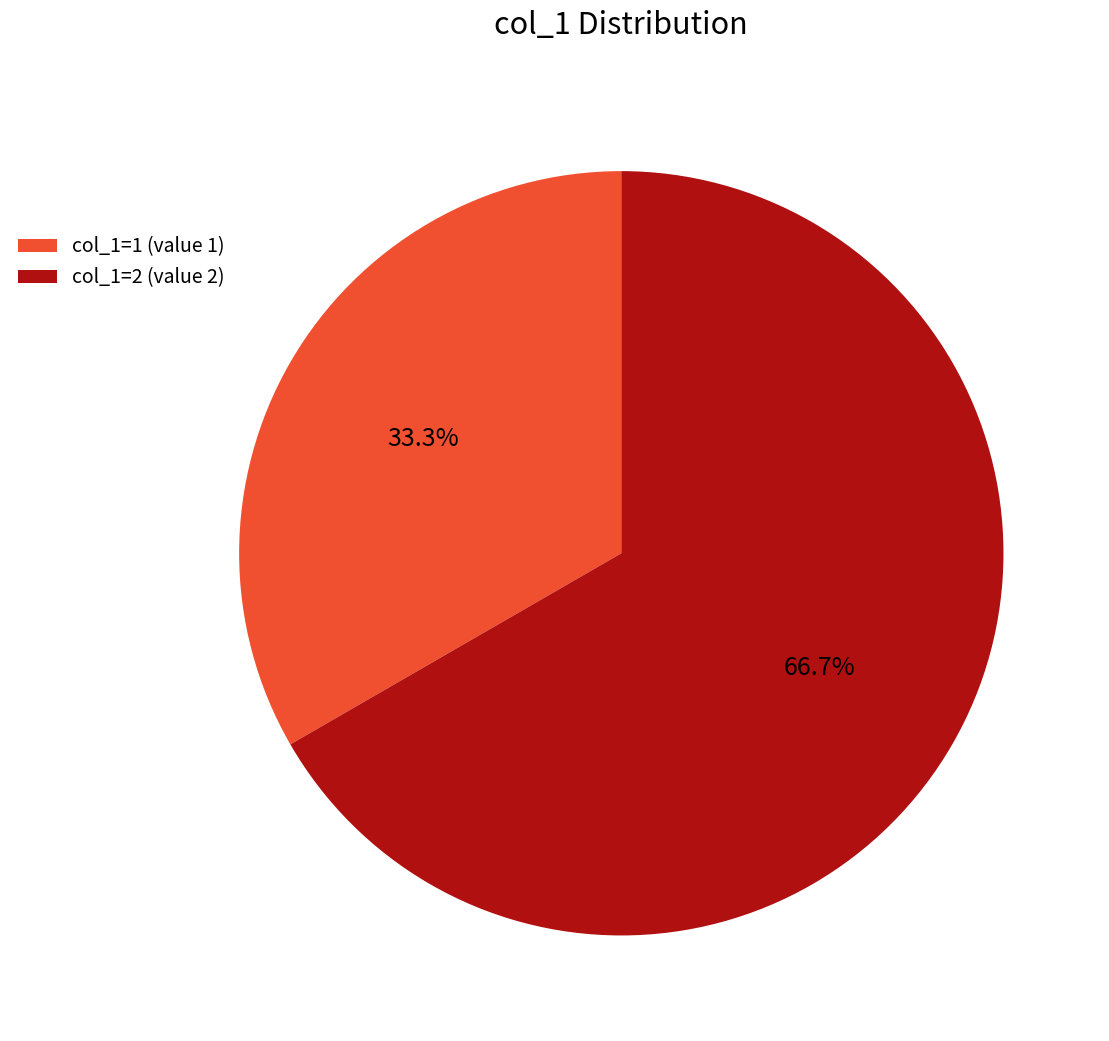

To the nearest percent, what is the average slice percentage?

50%